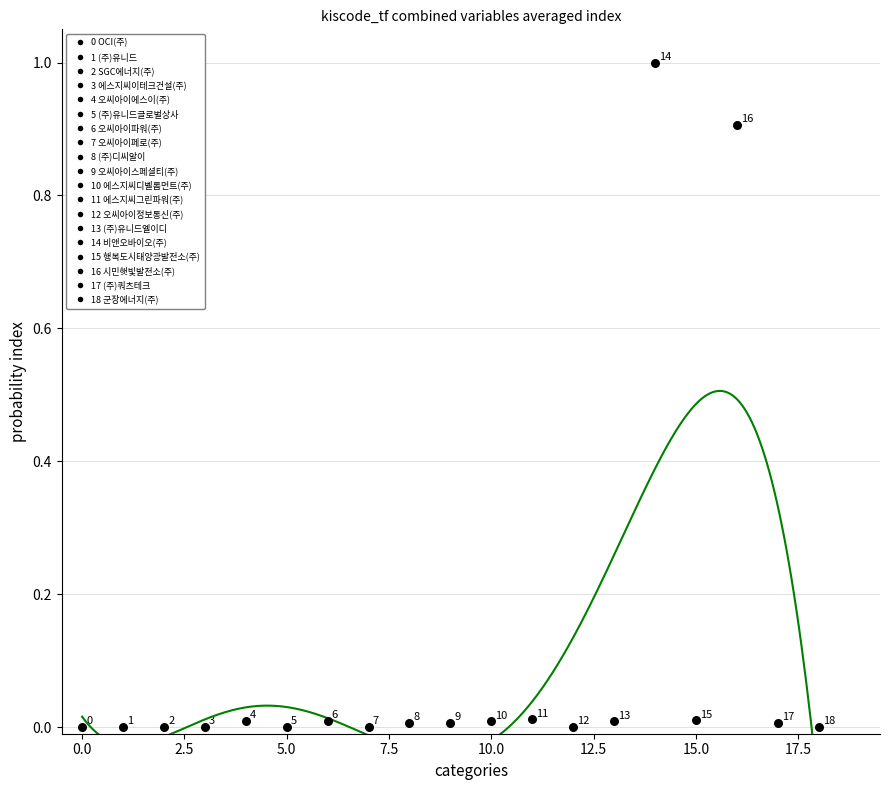

What is the range of Y values (max minus min)?

1.0